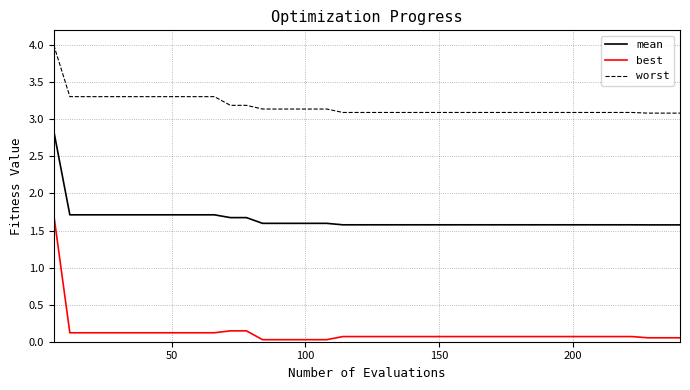

True or false: mean and worst cross at least once.

False